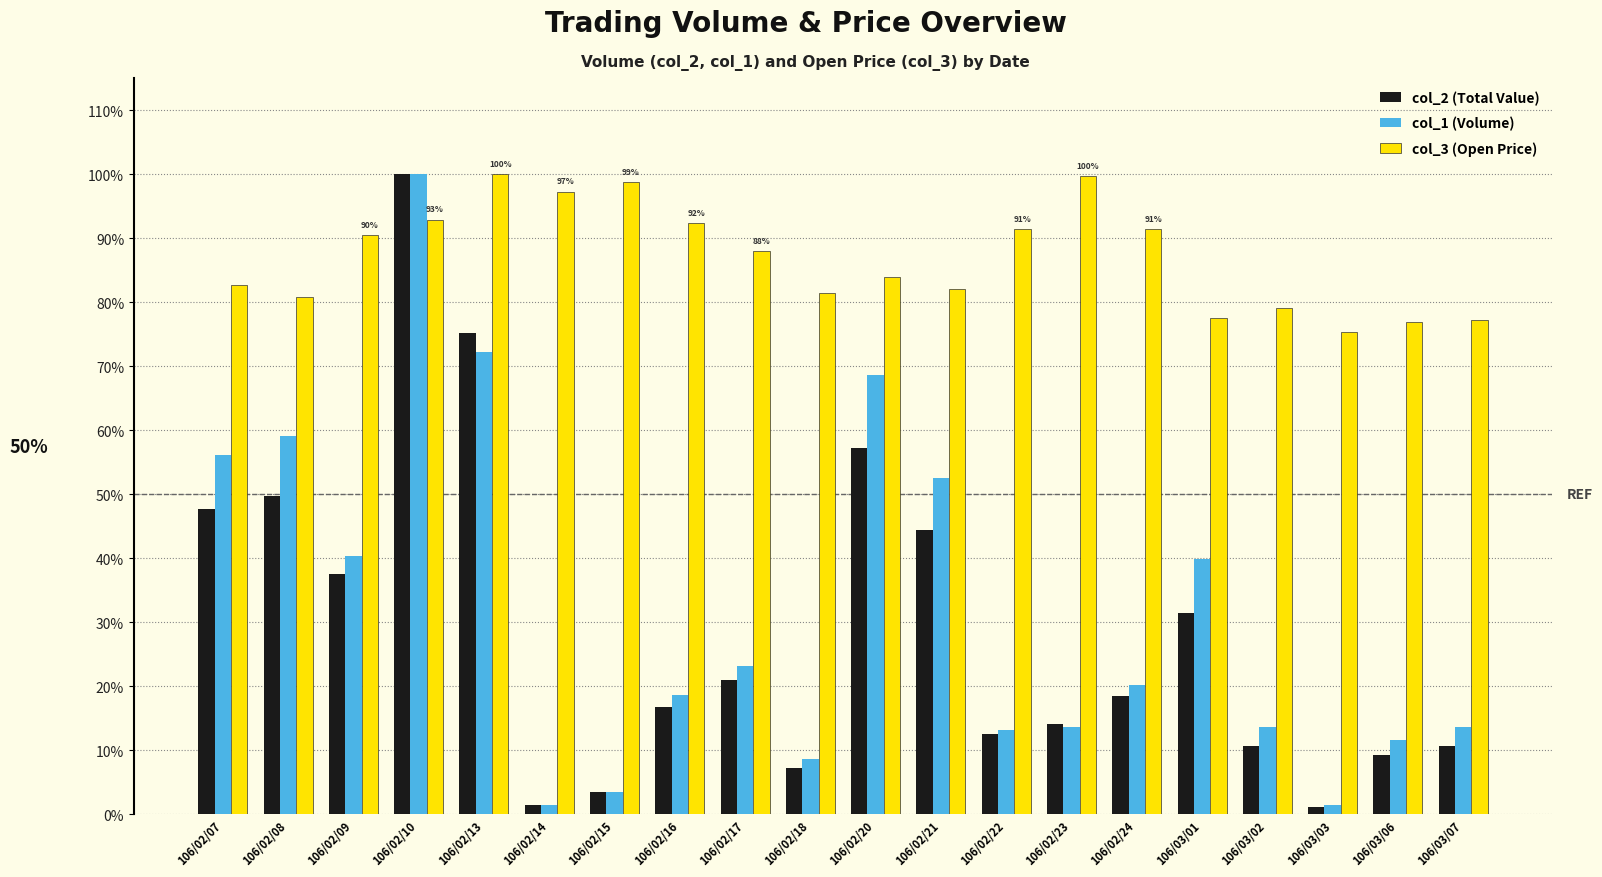

What is the difference between the maximum and minimum values in the col_2 (Total Value) series?

1.0